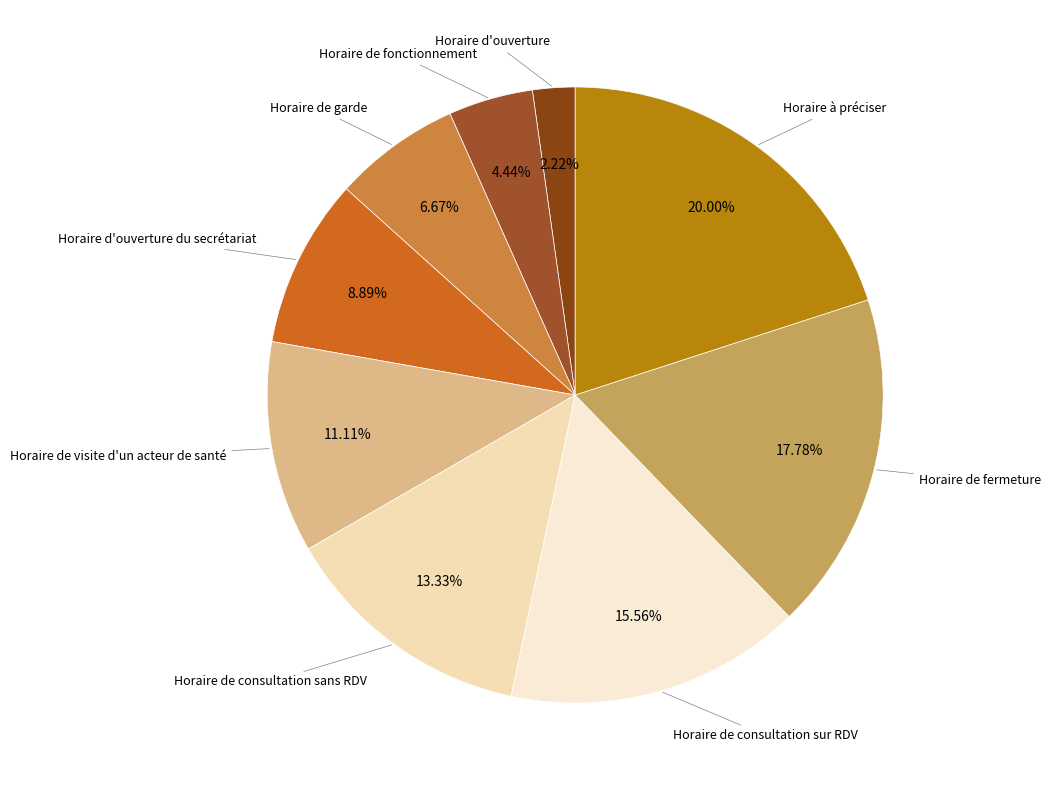

To the nearest percent, what portion does Horaire d'ouverture du secrétariat represent?

9%